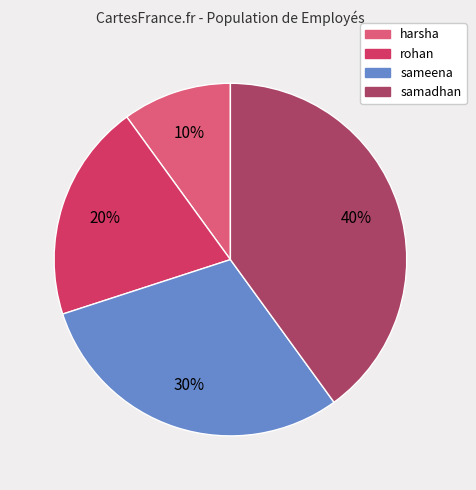

To the nearest percent, what is the combined percentage of harsha and samadhan?

50%